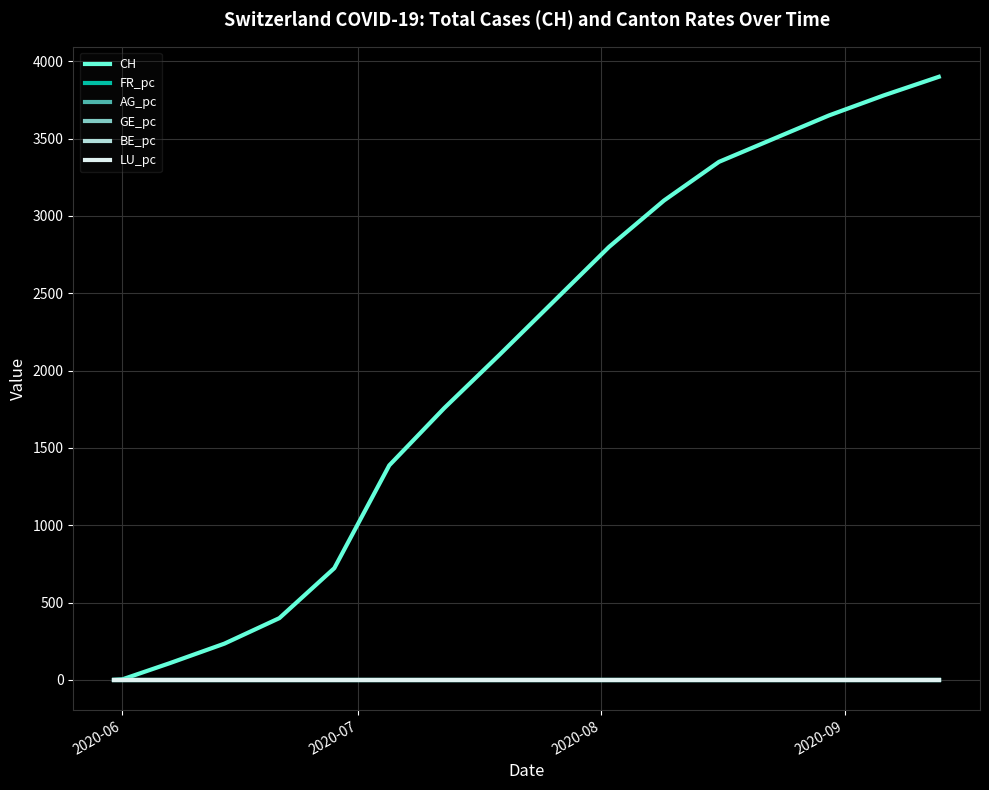

Which series has the largest range (max minus min)?

CH